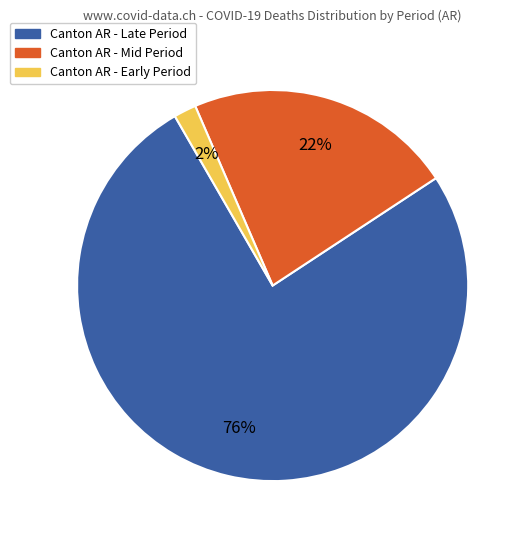

To the nearest percent, what is the average slice percentage?

33%